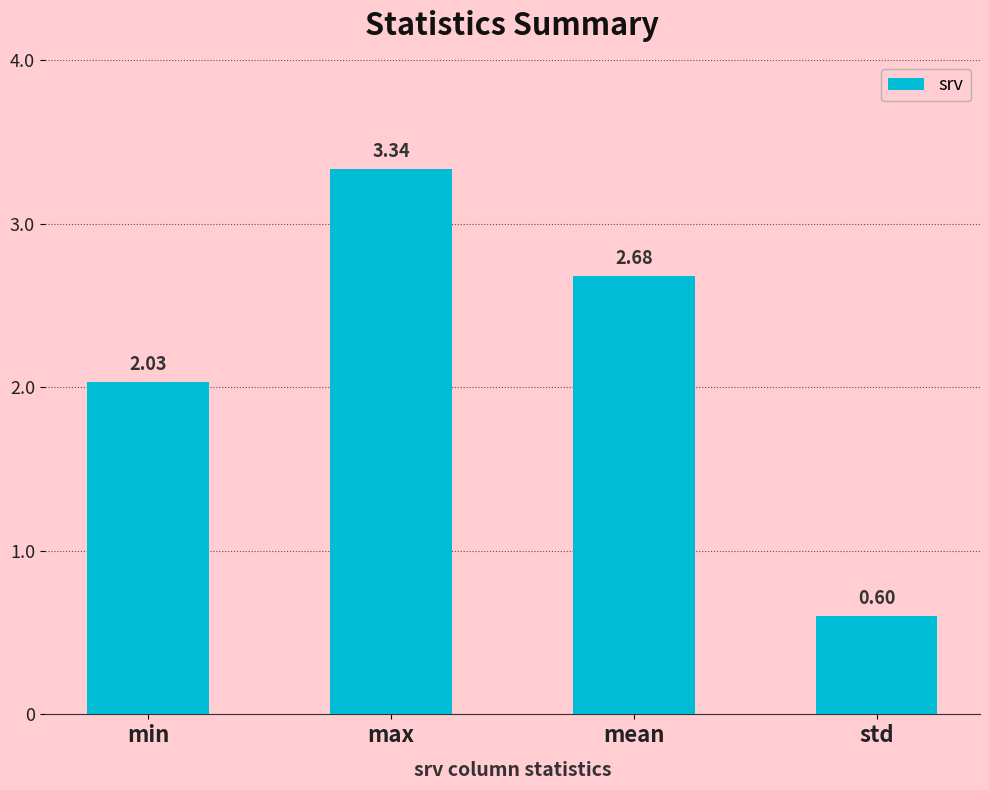

Does the chart contain any negative values?

No